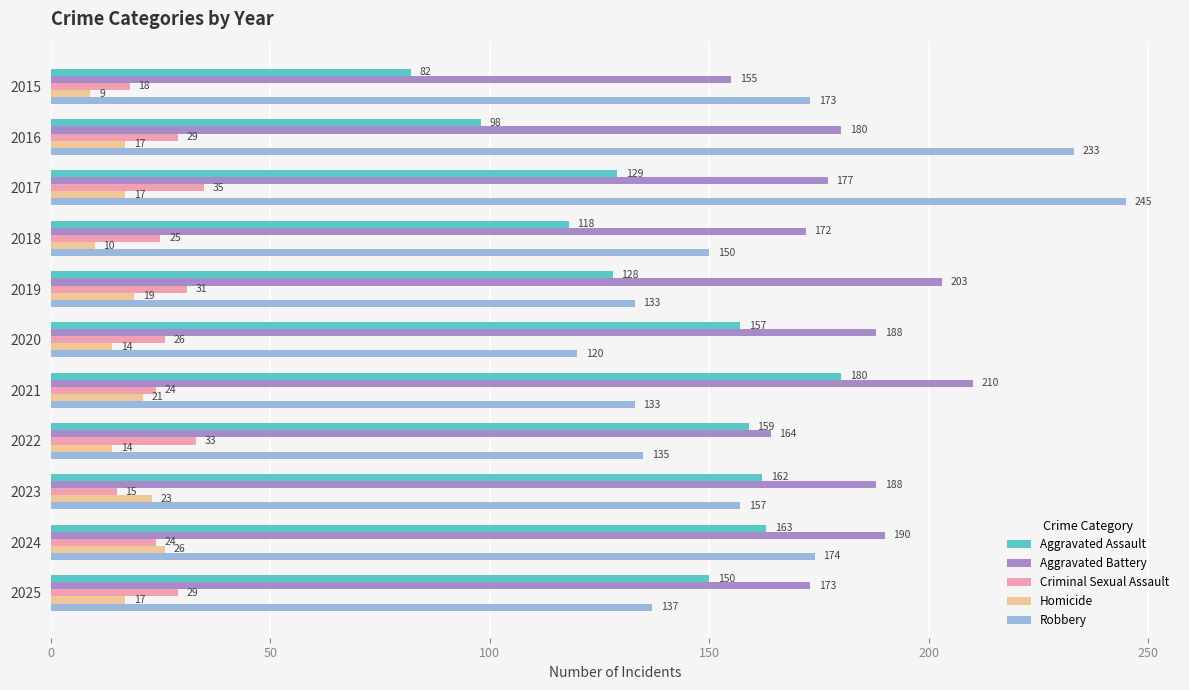

How many values in the Aggravated Assault series are below 150?

5